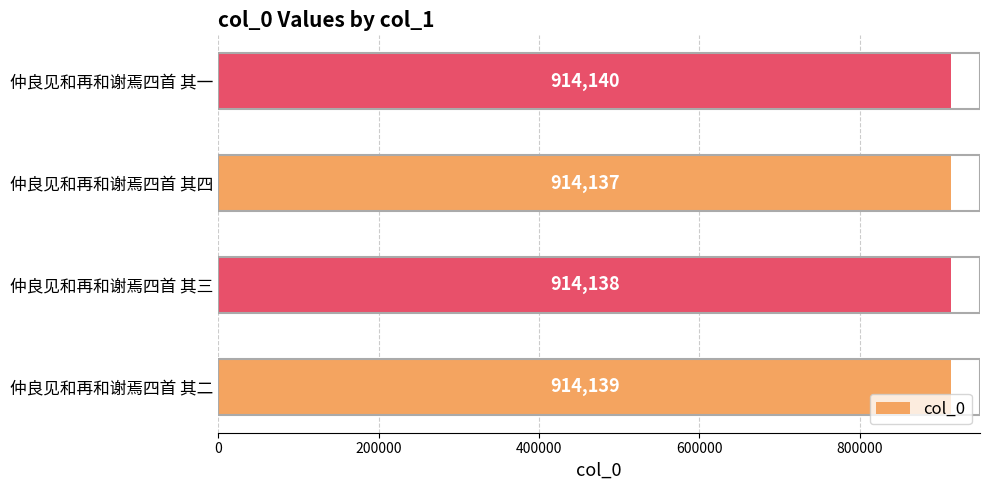

Which has a higher value, 仲良见和再和谢焉四首 其四 or 仲良见和再和谢焉四首 其三?

仲良见和再和谢焉四首 其三